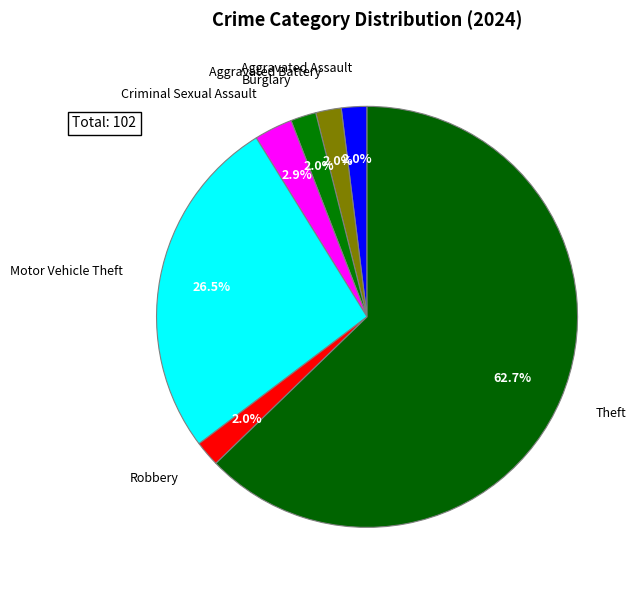

Which slice is the largest?

Theft